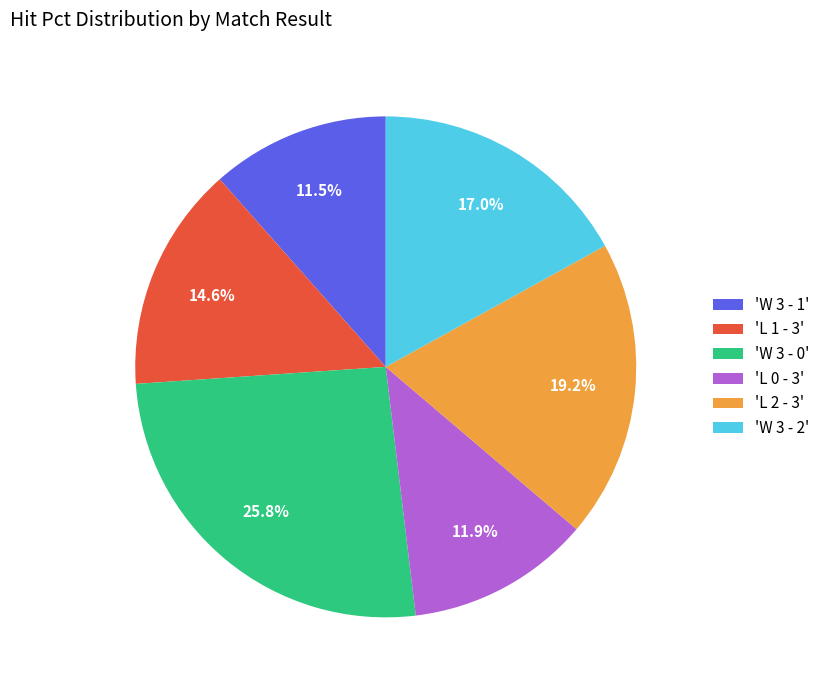

Between 'W 3 - 0' and 'W 3 - 2', which is larger?

'W 3 - 0'